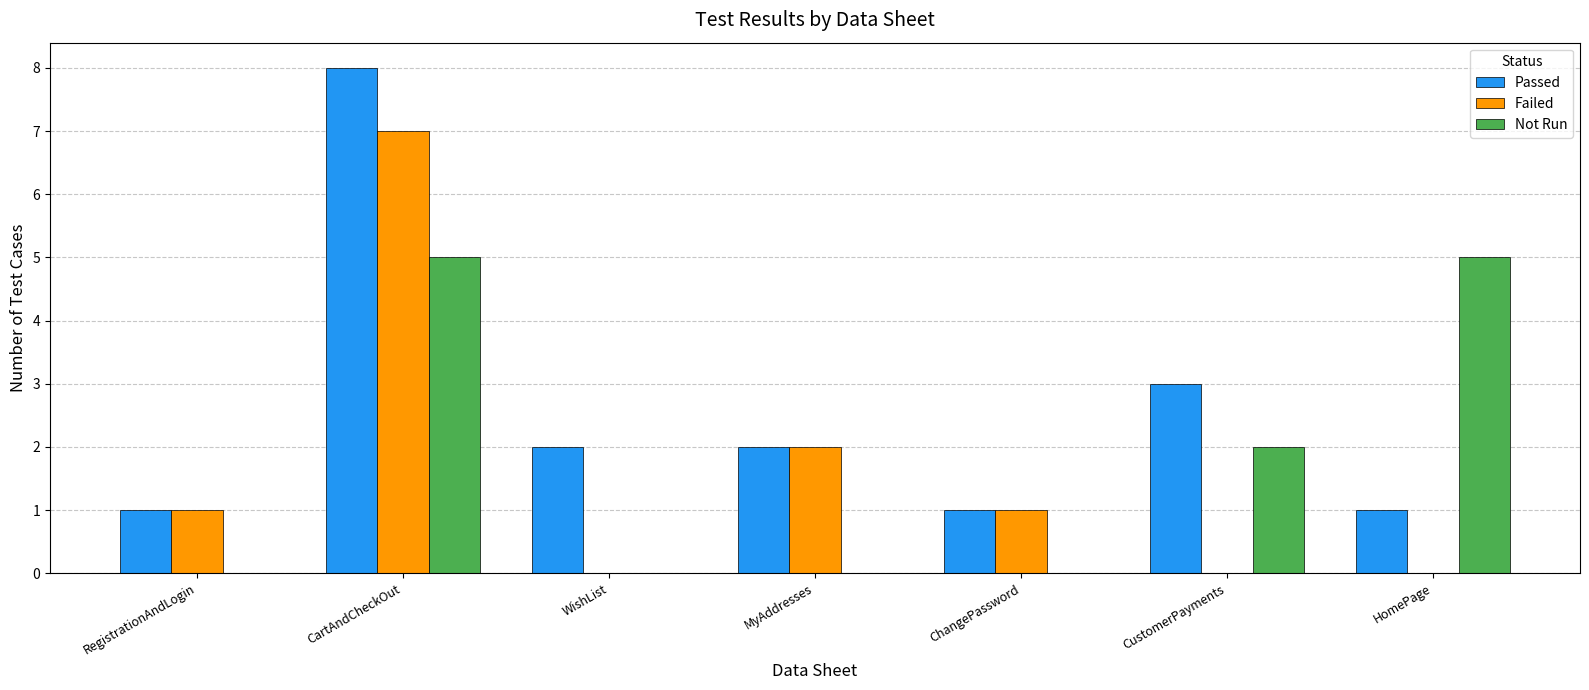

At which category is the sum across all series the highest?

CartAndCheckOut